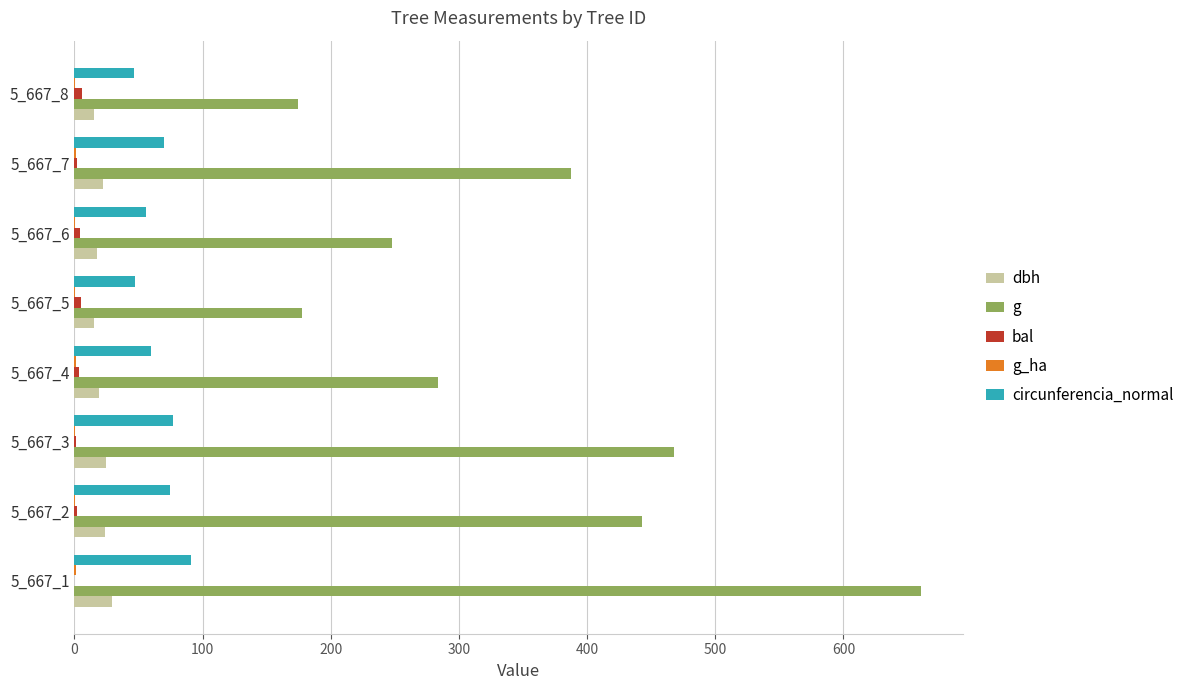

What is the sum of all dbh values?

166.1